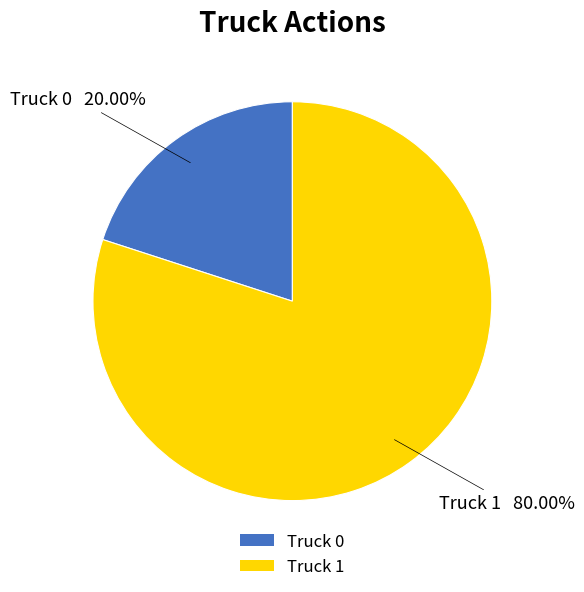

Between Truck 1 and Truck 0, which is larger?

Truck 1